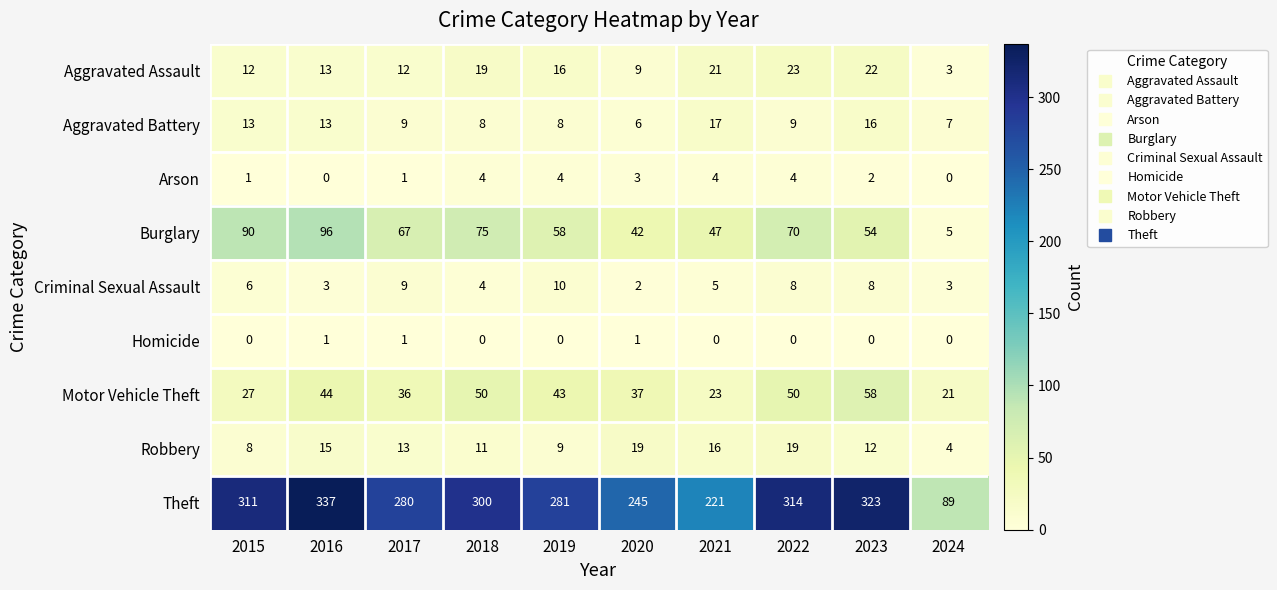

What is the average value of the Robbery series?

13